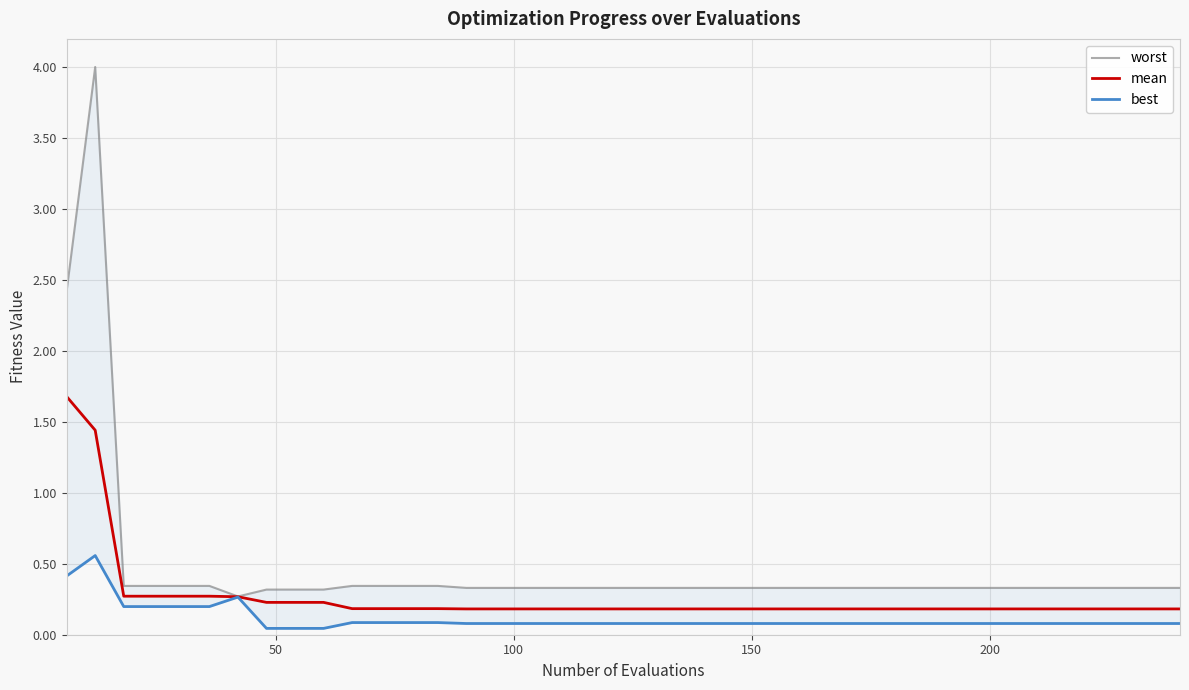

What is the difference between the maximum and minimum values in the best series?

0.5